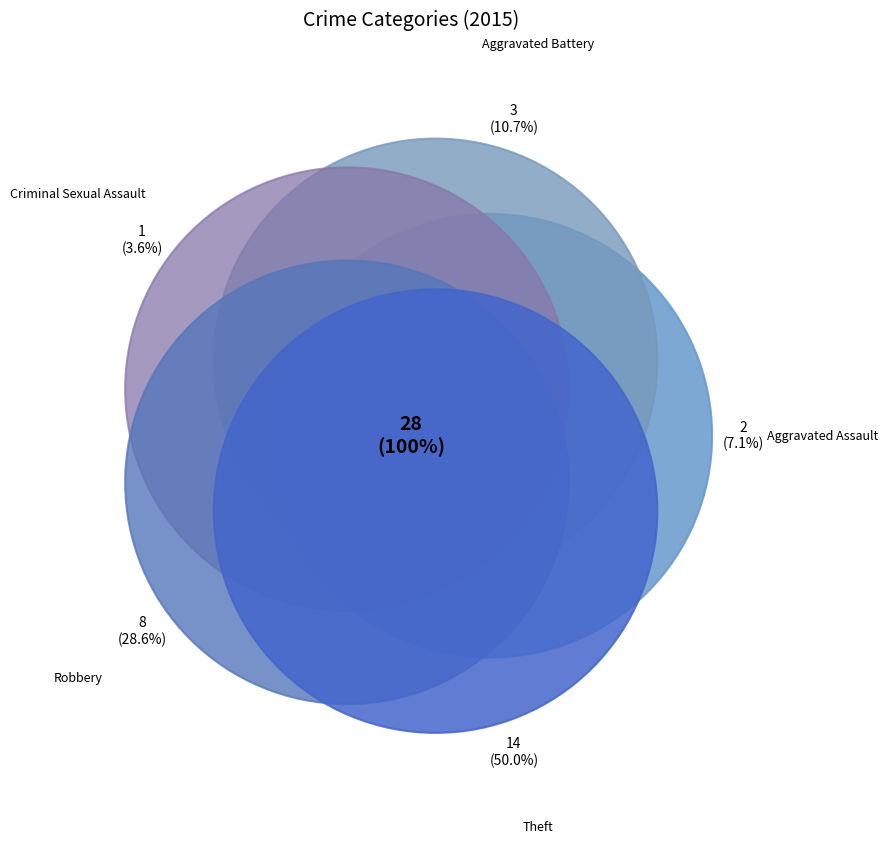

To the nearest percent, what portion does Robbery represent?

29%